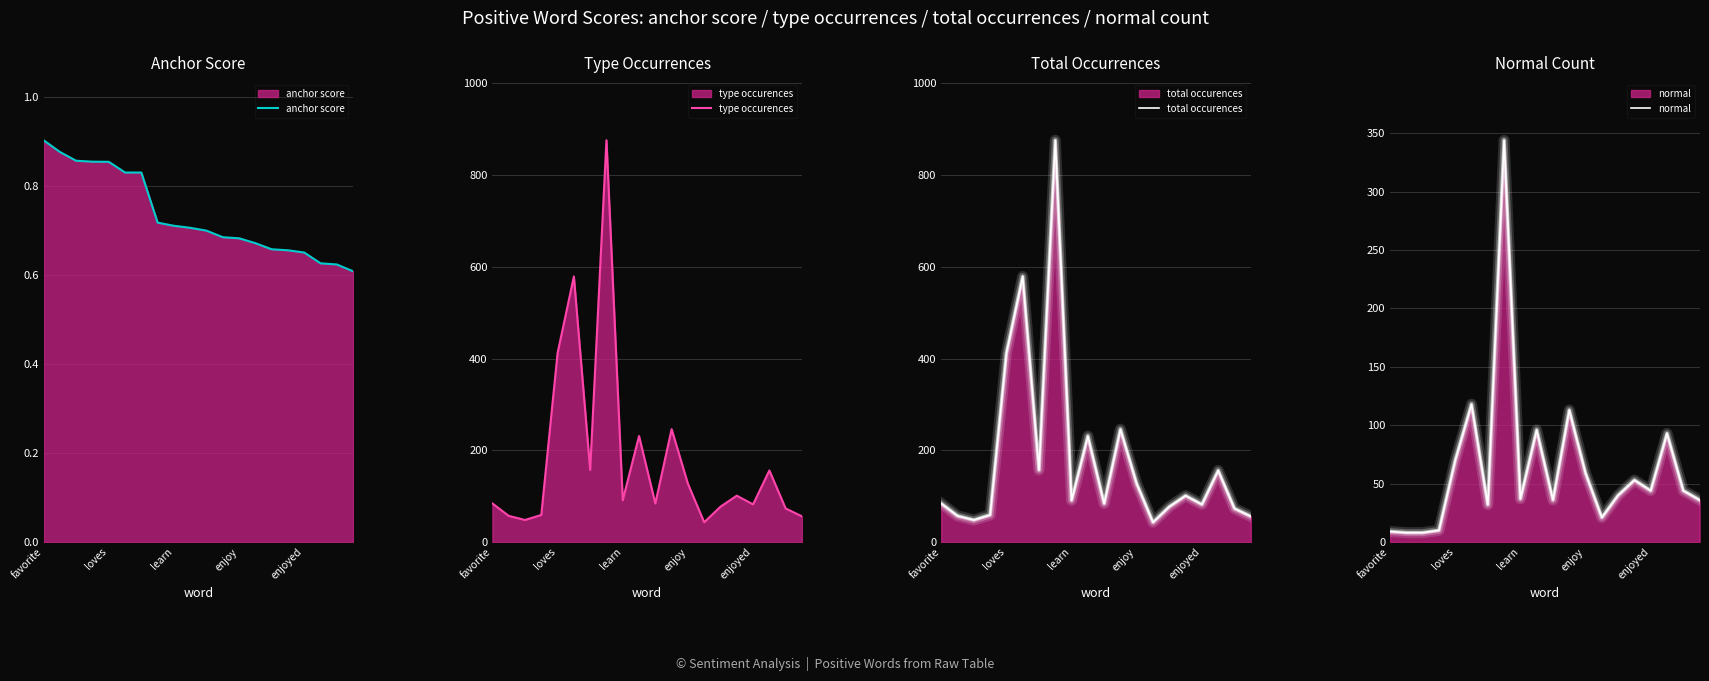

Which category has the highest value in the anchor score series?

favorite